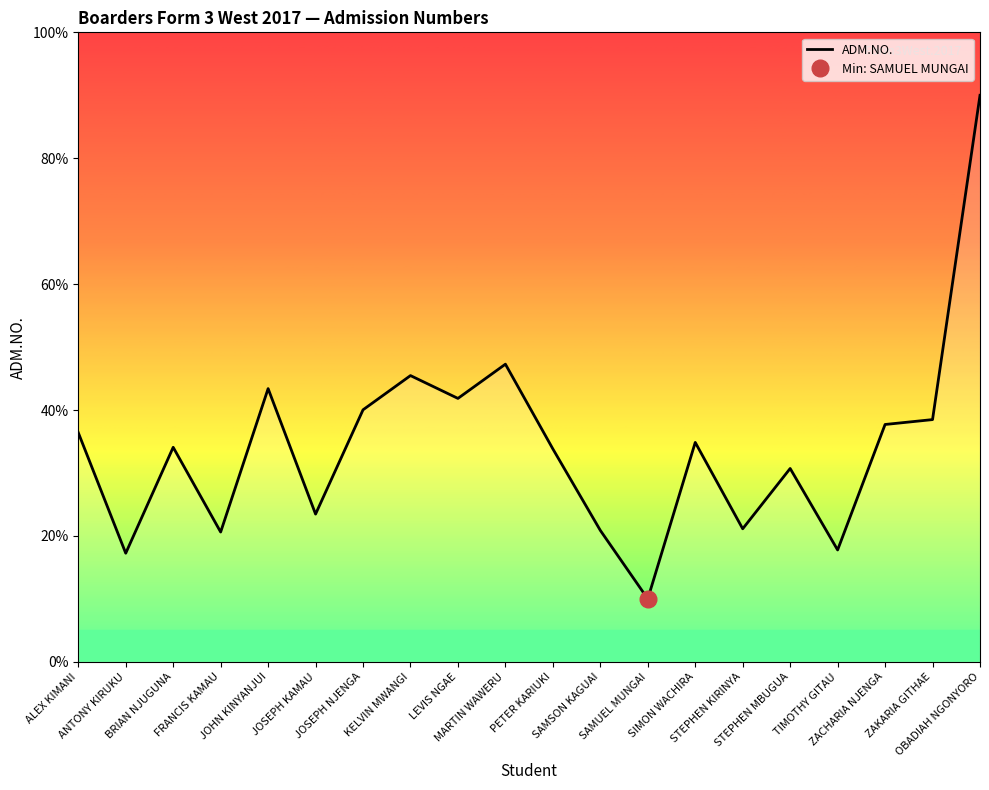

True or false: the data shows 9.0 at JOSEPH NJENGA.

False